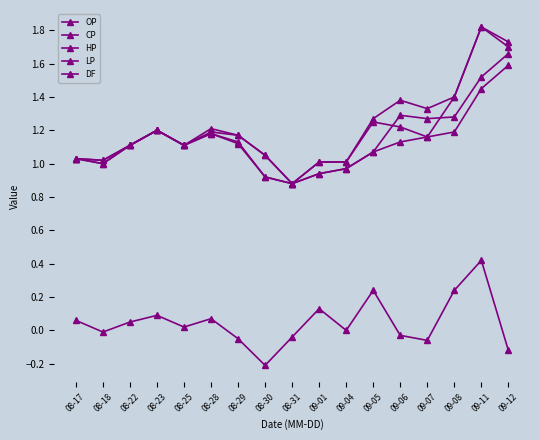

At which category does OP reach its first local valley?

08-18